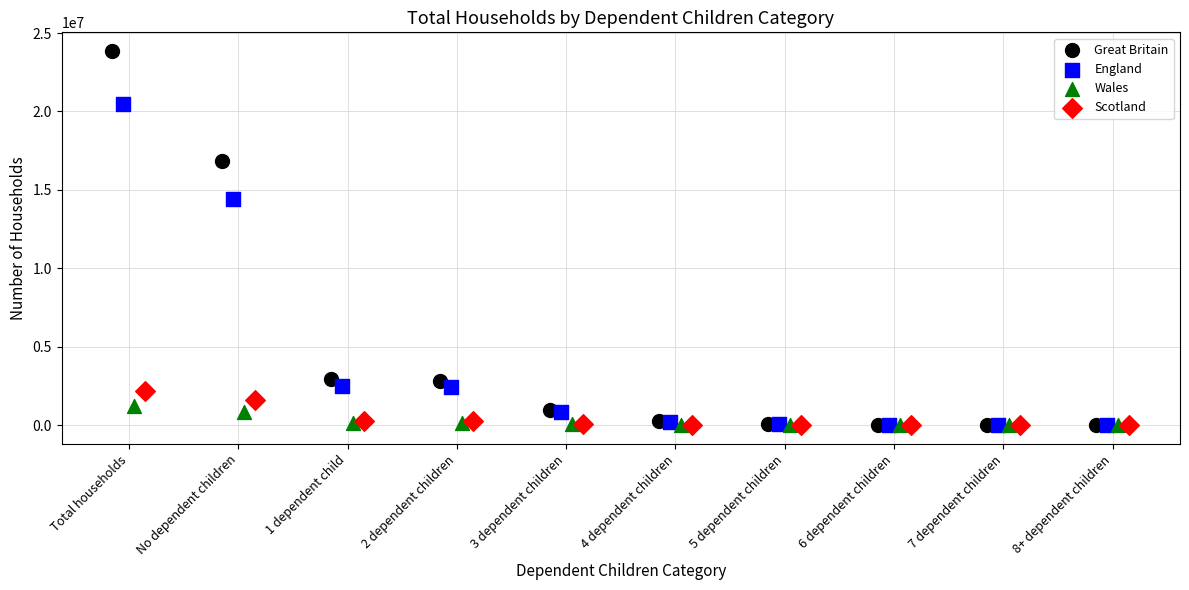

Which series has the widest spread of Y values?

Great Britain